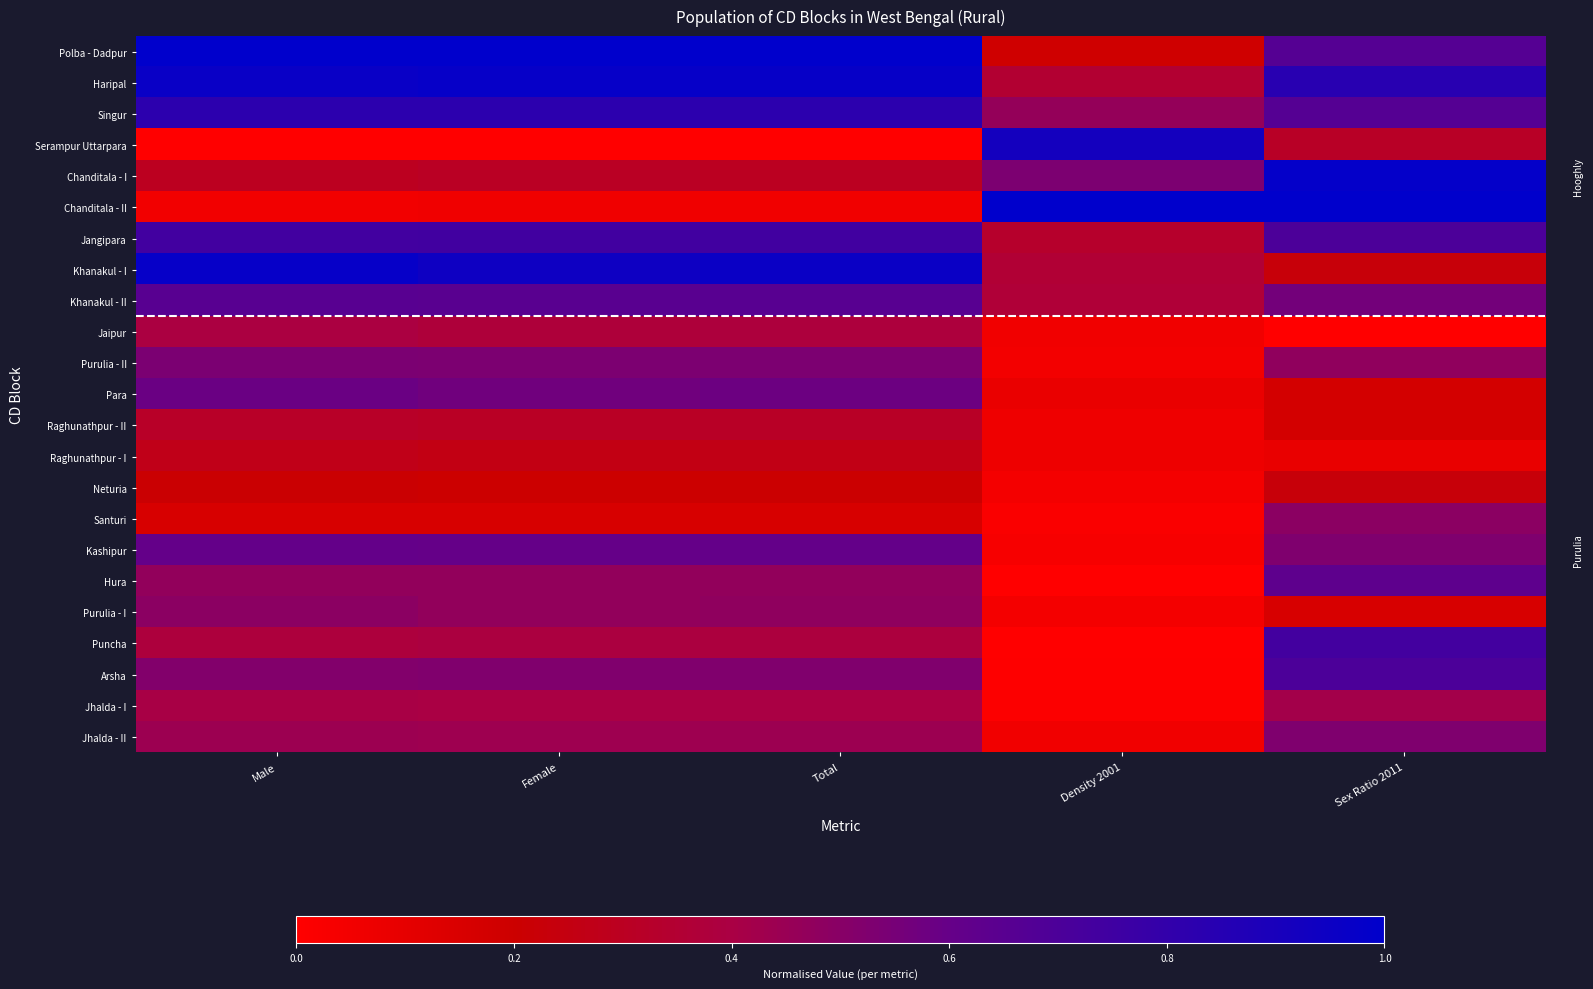

Between Total and Sex Ratio 2011, which series saw the biggest shift?

Chanditala - II